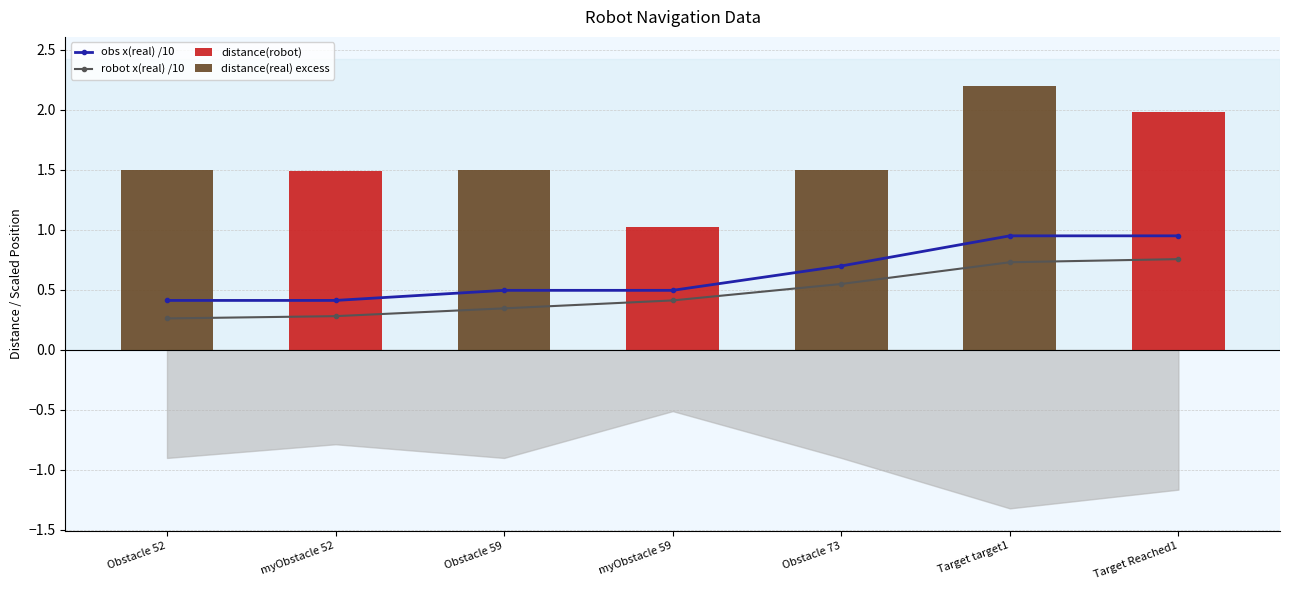

What is the sum of all robot x(real) /10 values?

3.3